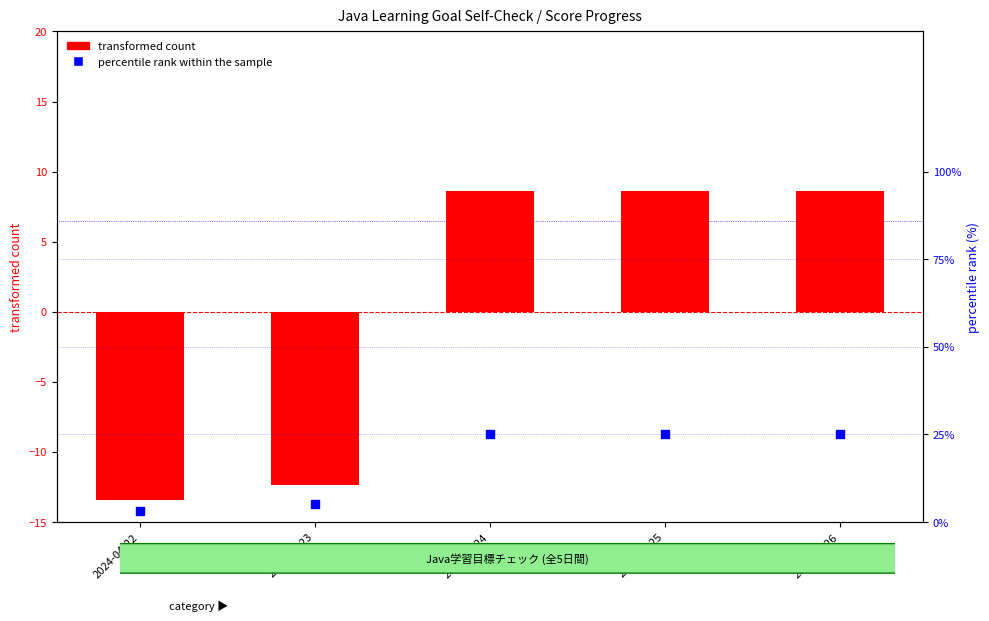

Which series has the widest spread of Y values?

transformed count